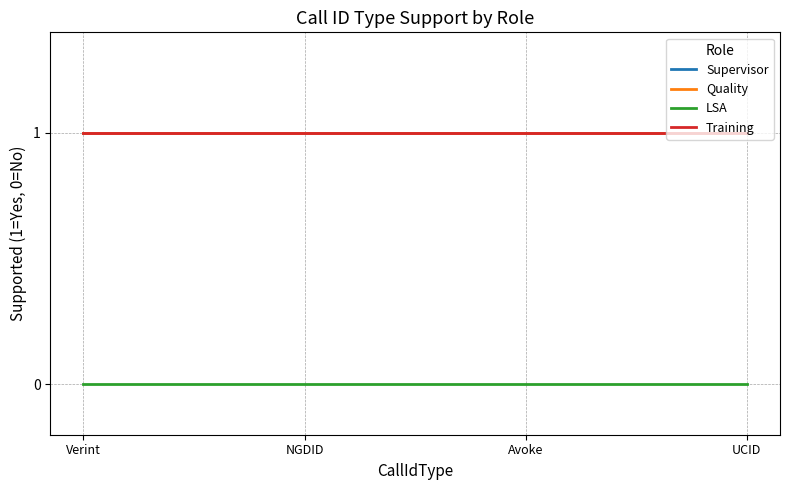

What is the label of the 4th point from the left?

UCID